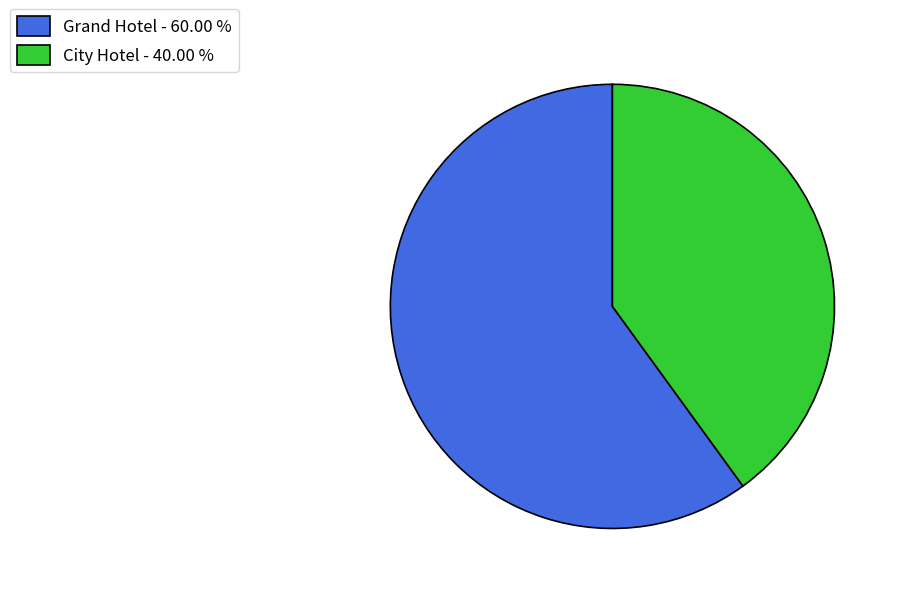

Approximately how many times larger is the value at City Hotel - 40.00 % compared to Grand Hotel - 60.00 %?

0.7